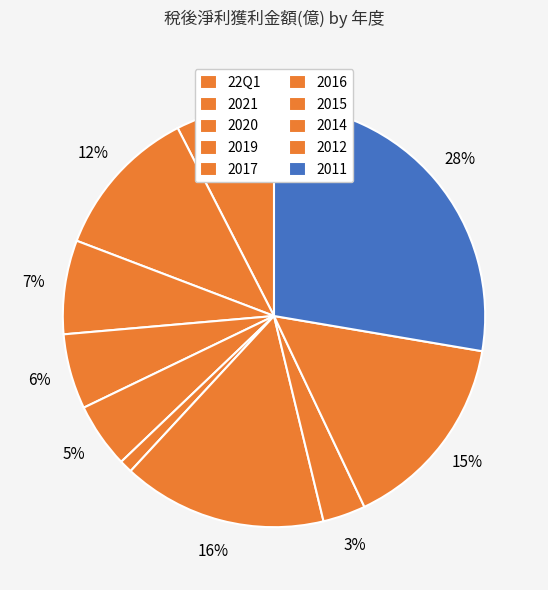

Which slice is the largest?

2011